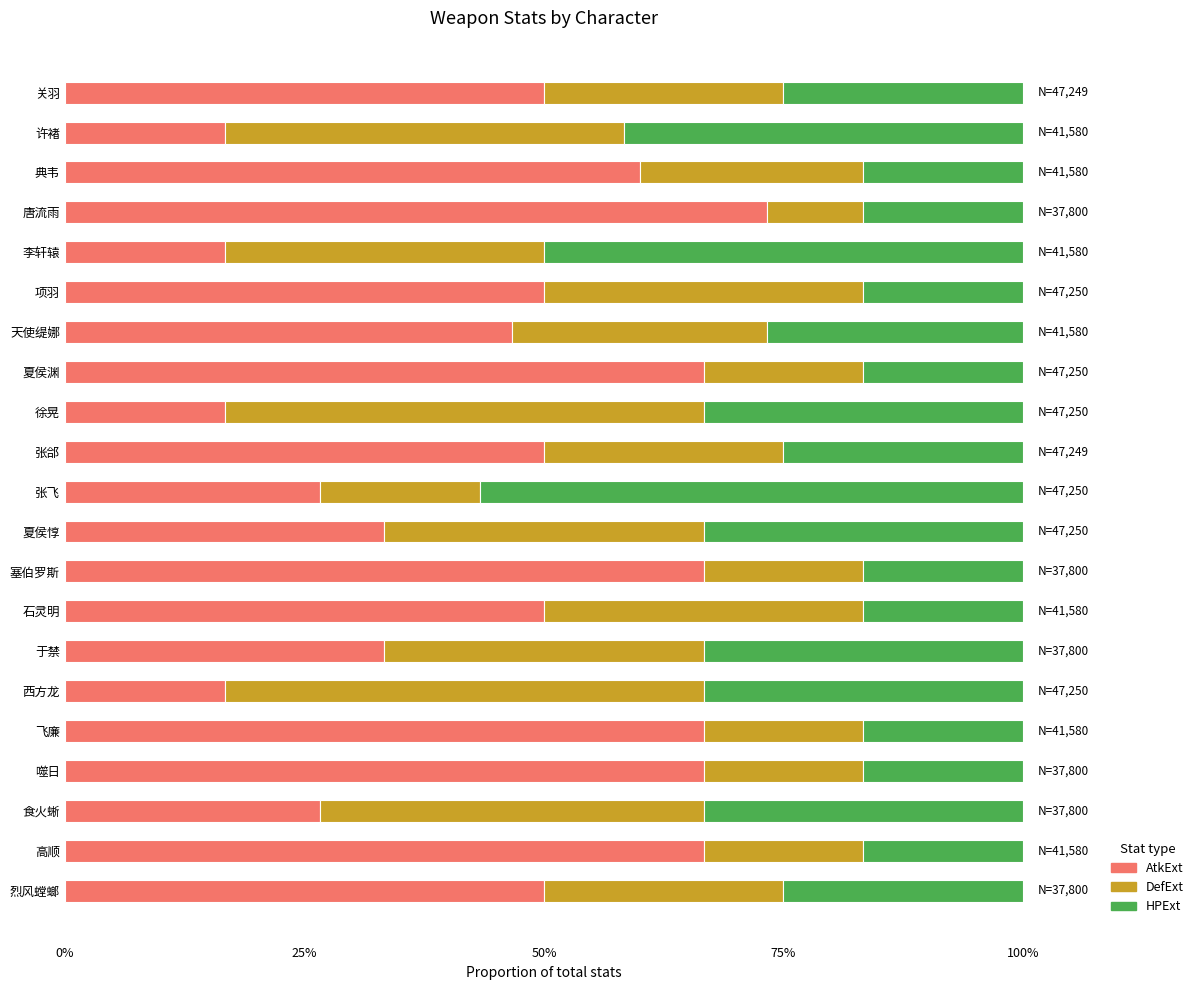

What is the highest value of the AtkExt series?

73.3